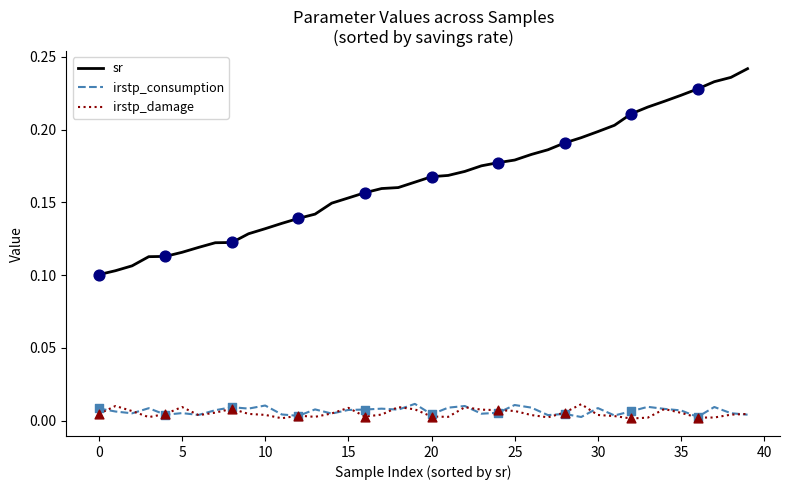

Which series has the widest spread of values?

sr